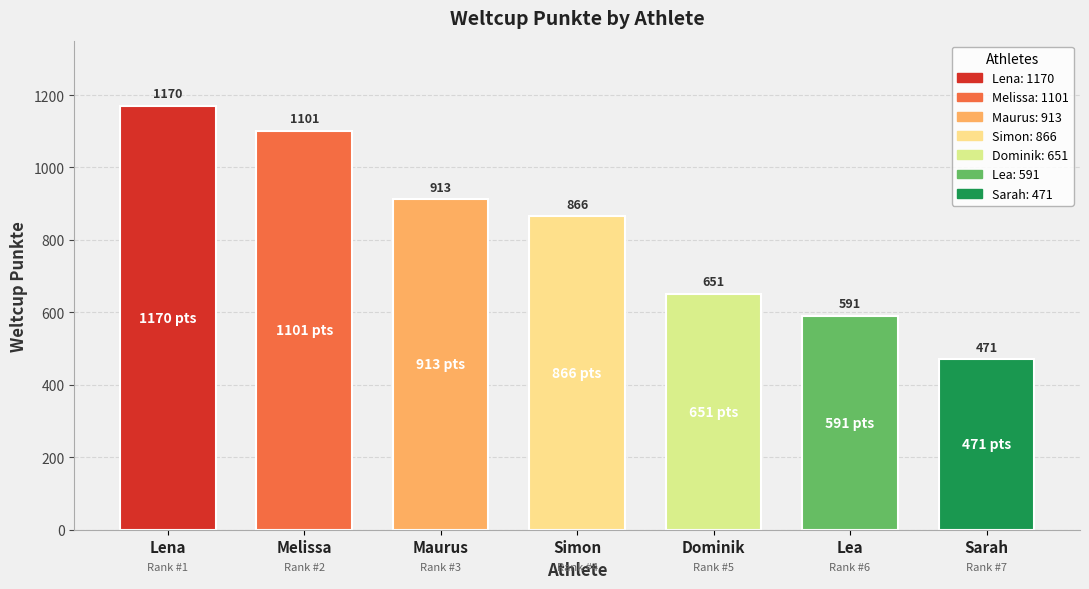

The chart shows a value of 866 at Simon. True or false?

True